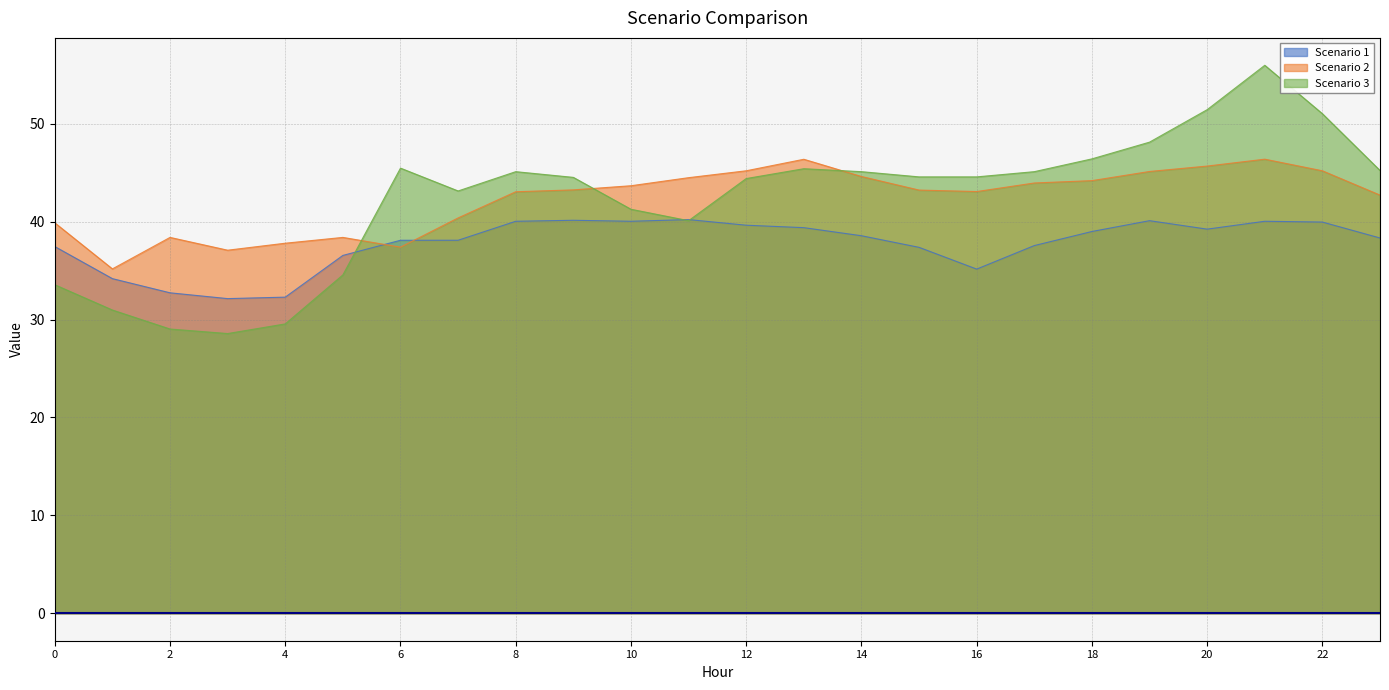

What is the spread (max minus min) of values at 0?

6.3